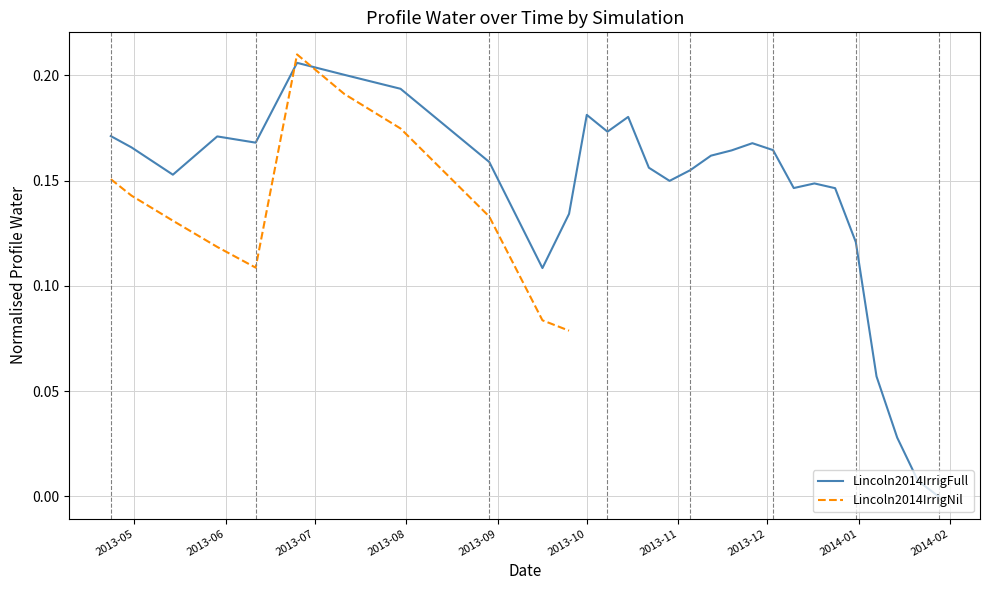

The value at 2014-01-14 is 0.0. True or false?

True